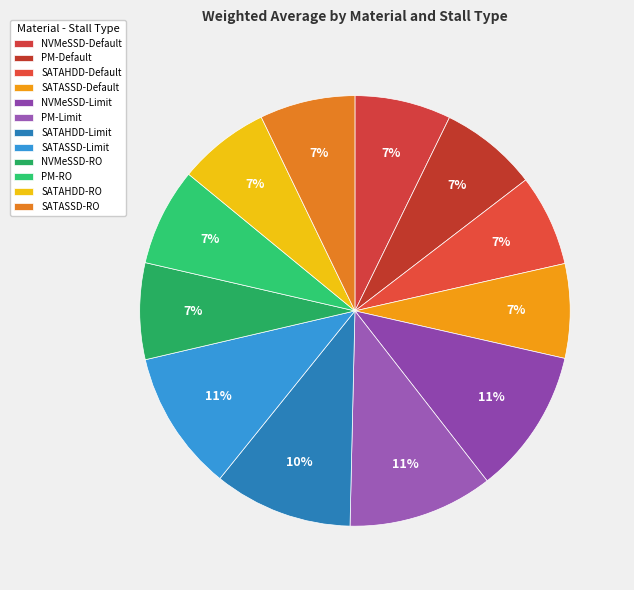

Combined, what portion of the pie is SATASSD-RO and PM-RO?

14.5%